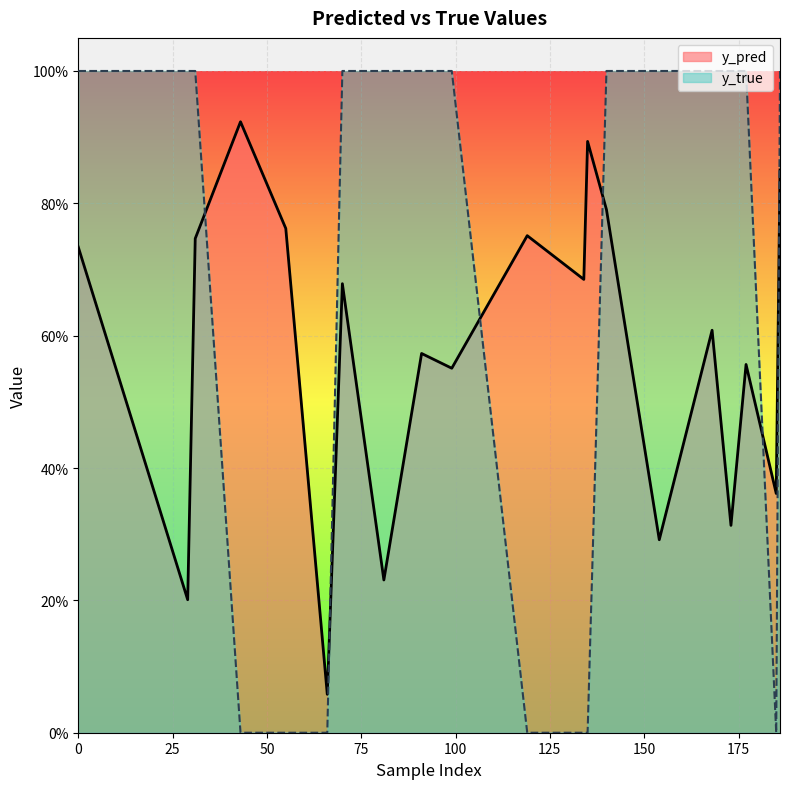

True or false: y_true and y_pred cross at least once.

True